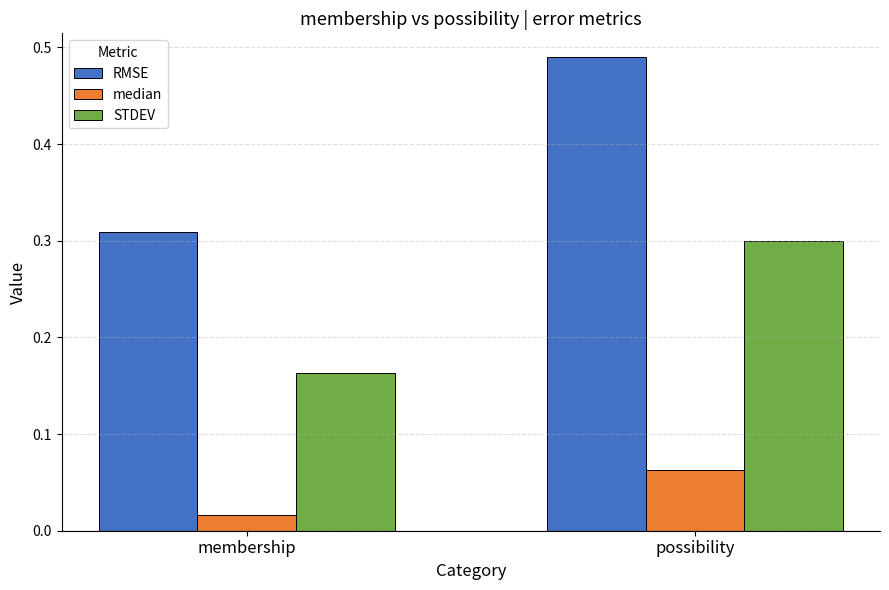

Which category has the highest value in the RMSE series?

possibility